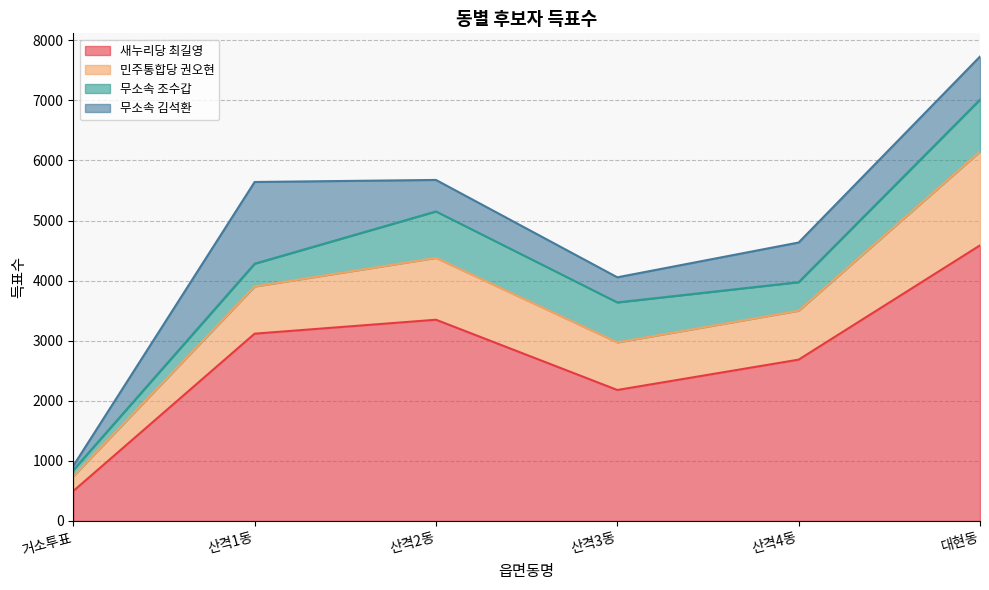

Is the value of 새누리당 최길영 at 대현동 greater than the value of 민주통합당 권오현 at 산격3동?

Yes